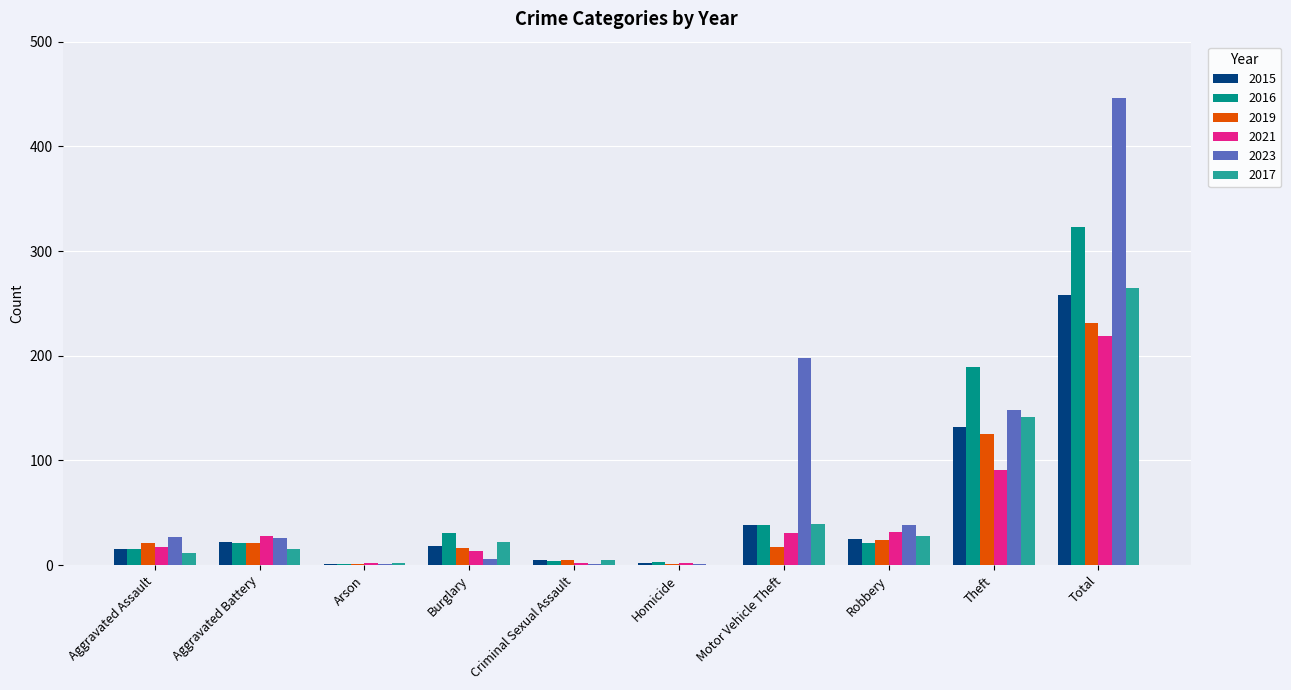

Are the bars grouped side by side (vs. stacked)?

Yes